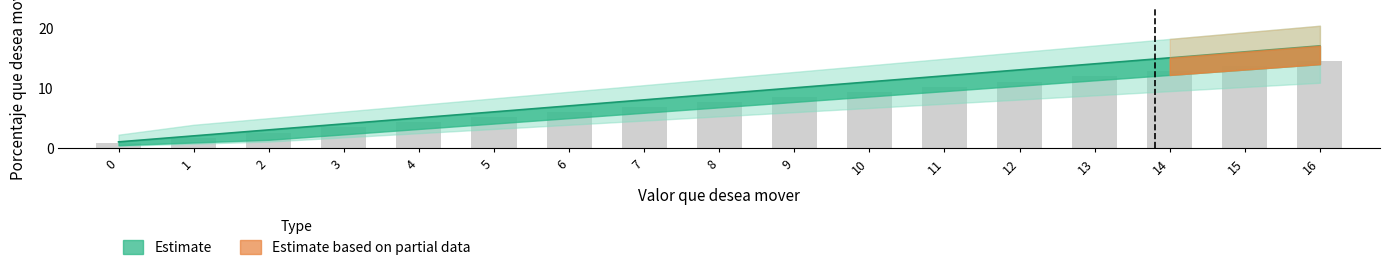

What is the value of the upper_band bar at the 8th from the left?

6.8